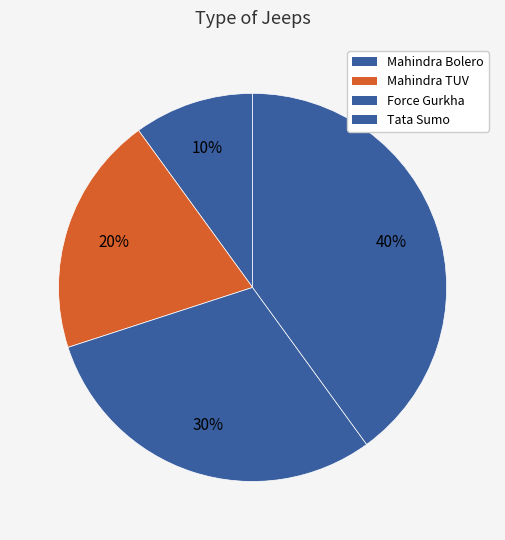

What percentage is the Tata Sumo slice, to the nearest percent?

40%